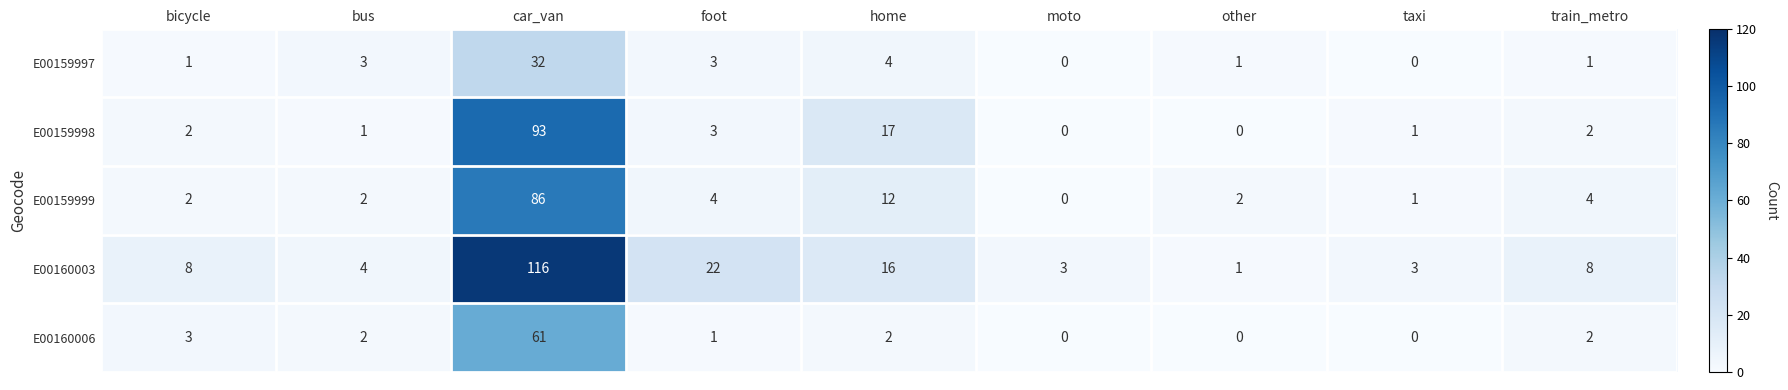

True or false: E00160003 has a value of 3 at taxi.

True